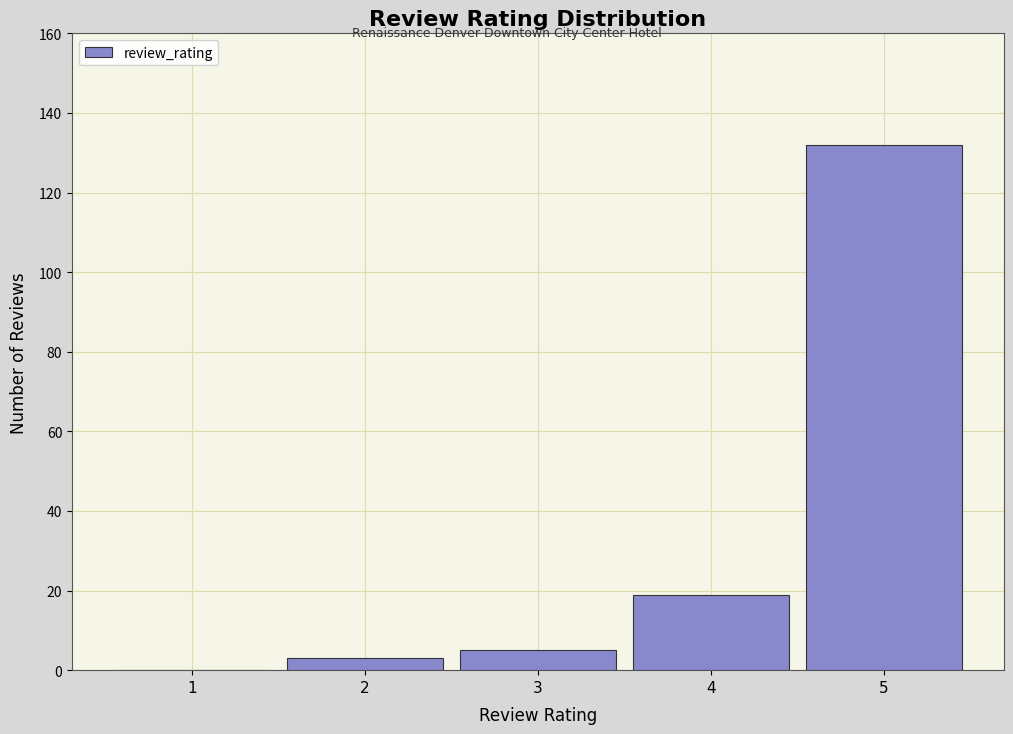

Reading left to right, transcribe all the data shown in this chart.

1=0	2=3	3=5	4=19	5=132